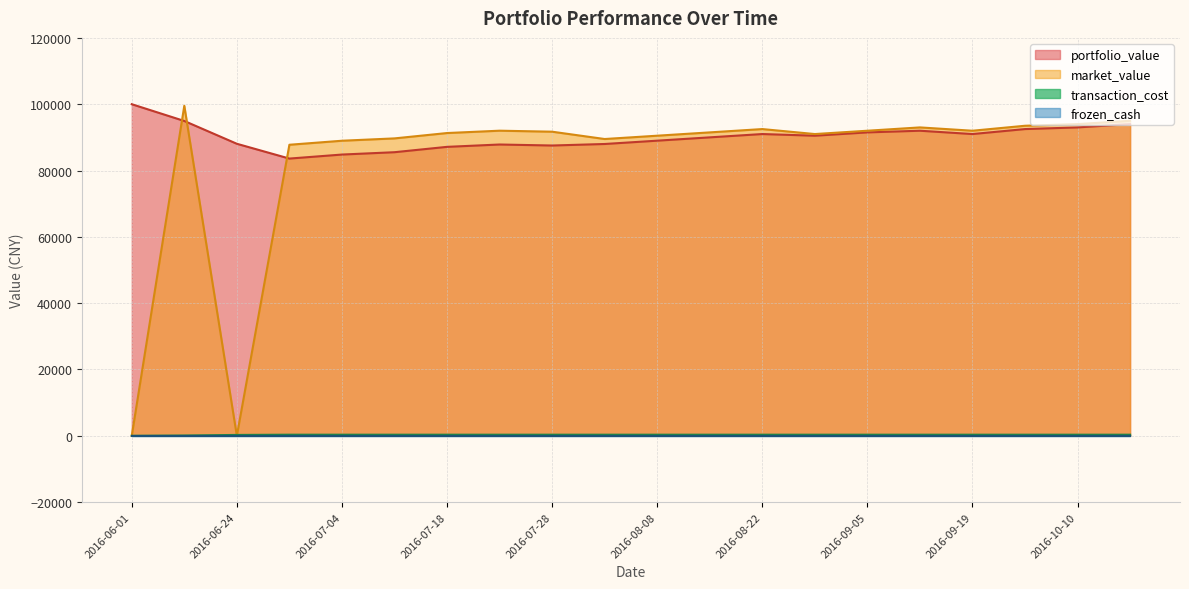

How many series are shown in this chart?

4